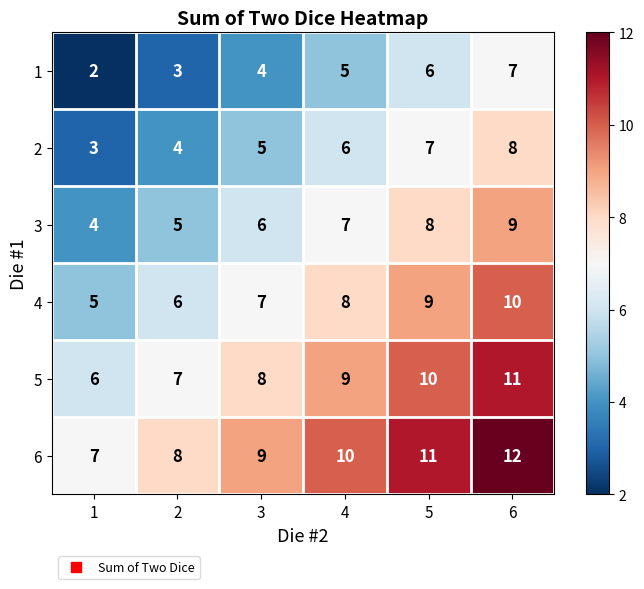

Count the 6 values in the range 8 to 11.

4